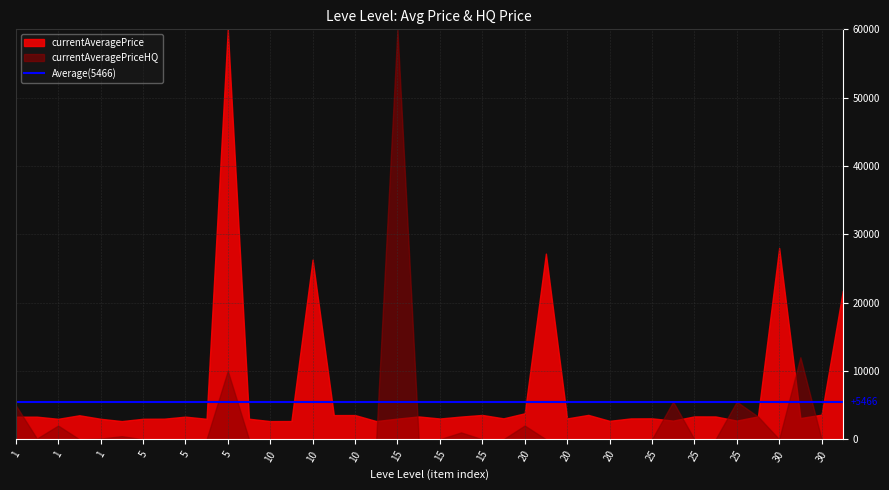

At which category does currentAveragePriceHQ reach its first local peak?

1